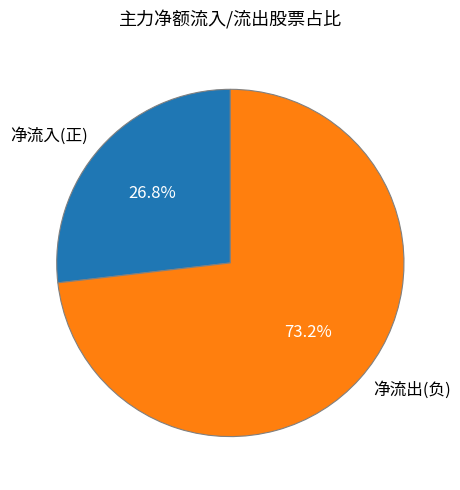

Which category has the biggest portion of the pie?

净流出(负)